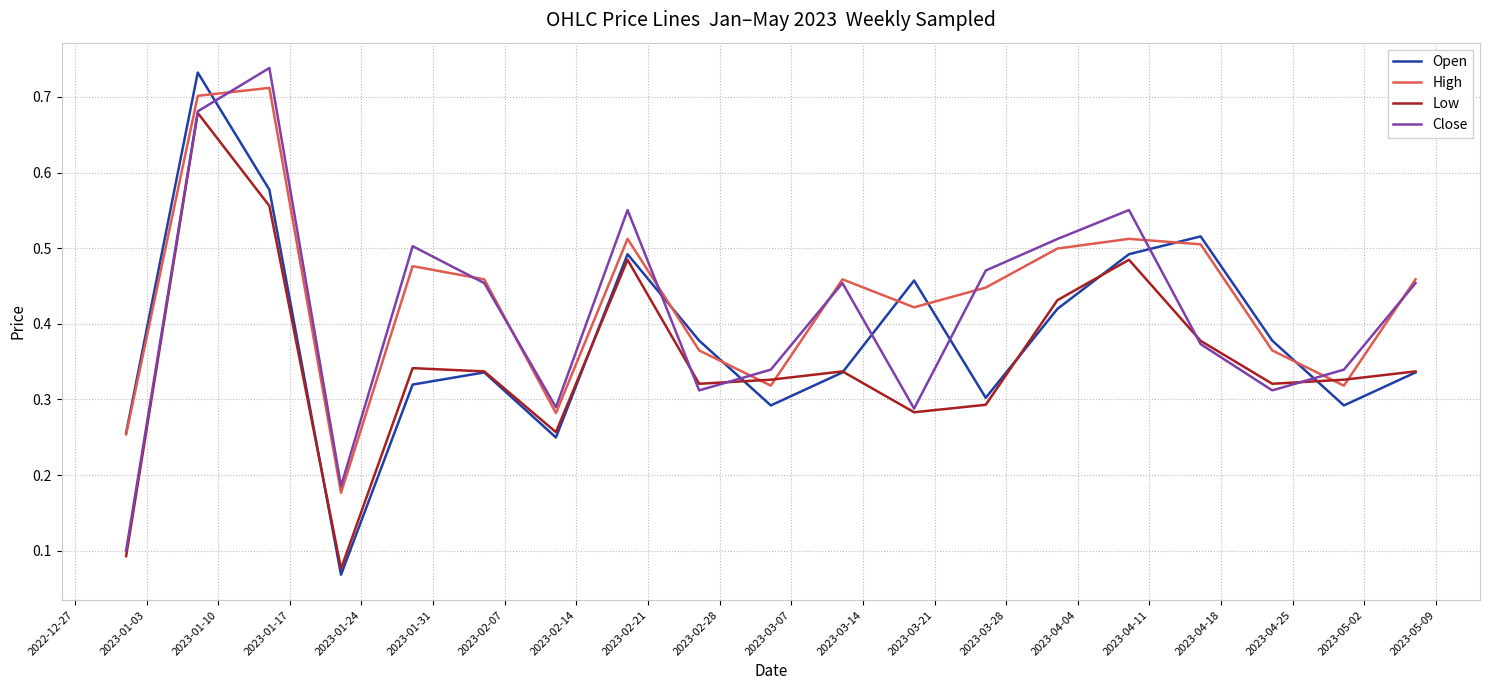

In High, how many points are lower than both neighbors (excluding endpoints)?

5